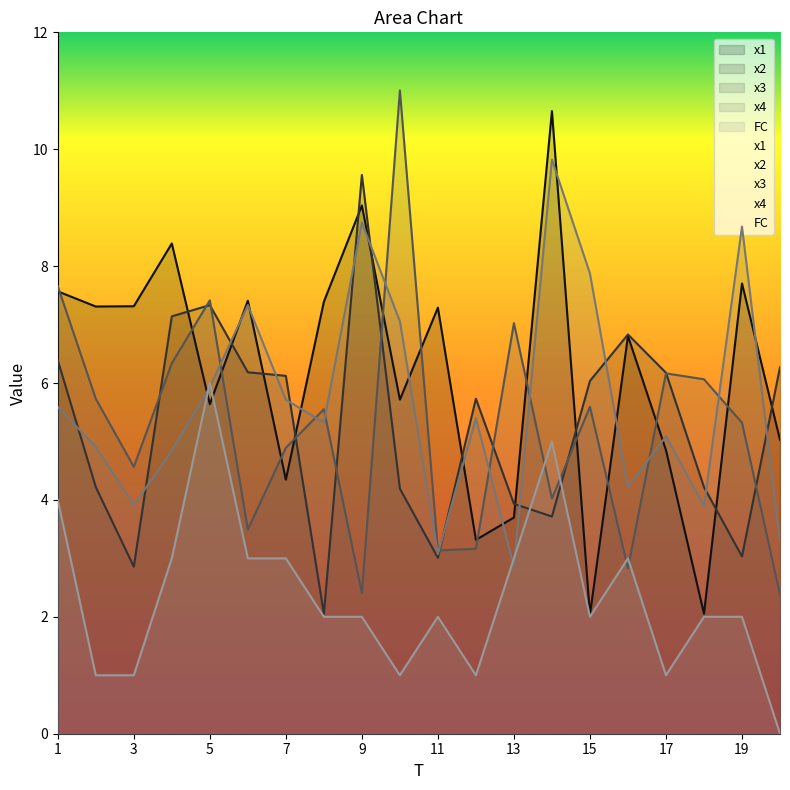

Which category has the highest value in the FC series?

5